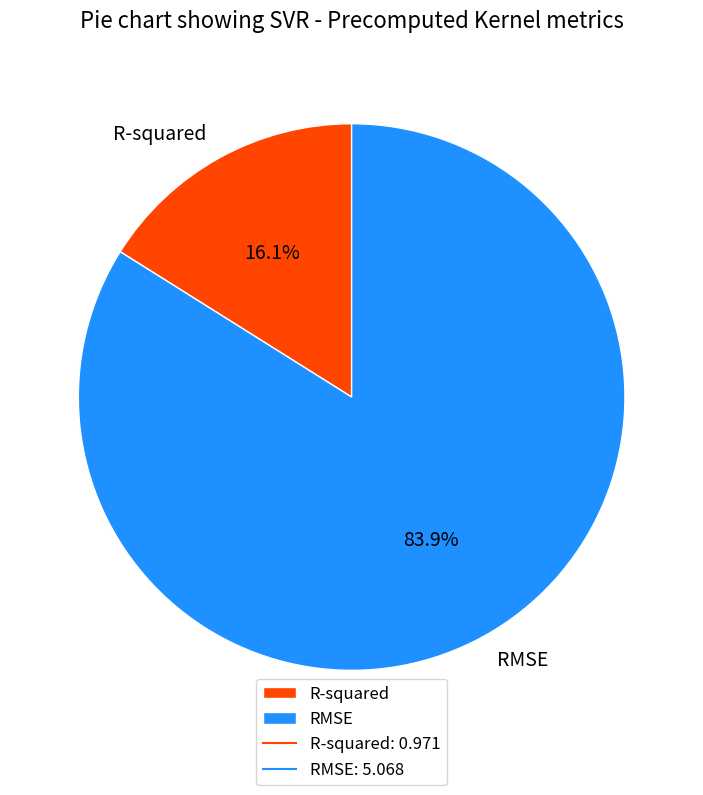

Count the number of slices in the pie.

2